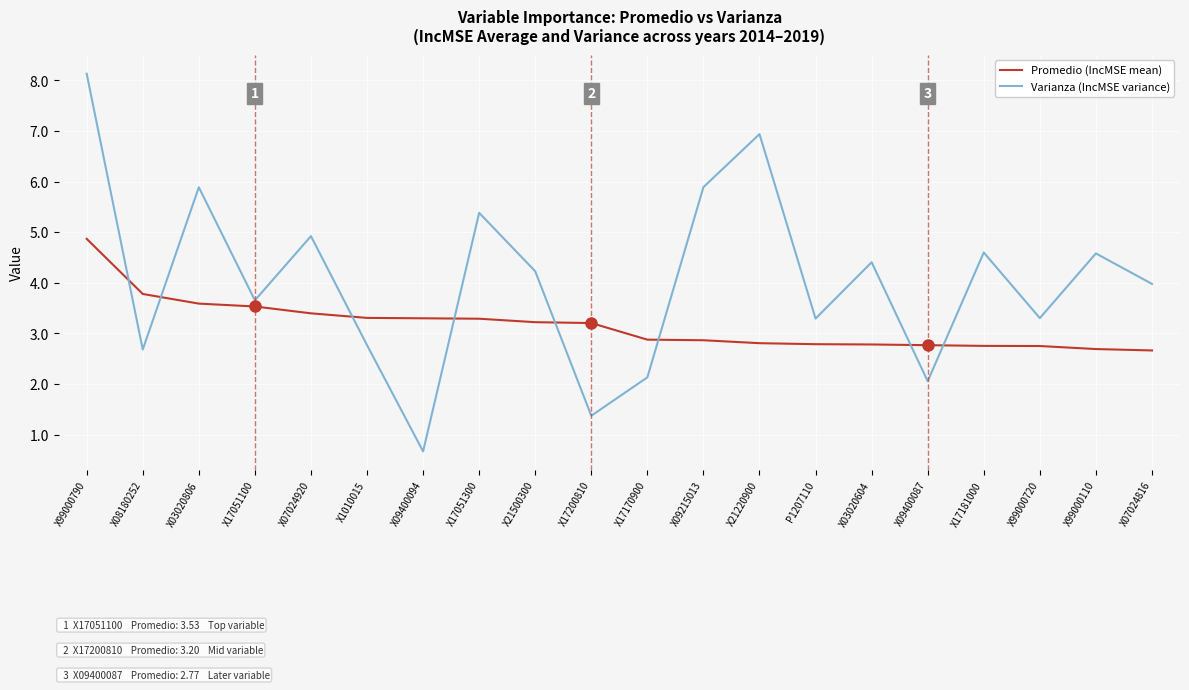

Where is the first local minimum for Varianza (IncMSE variance)?

X08180252